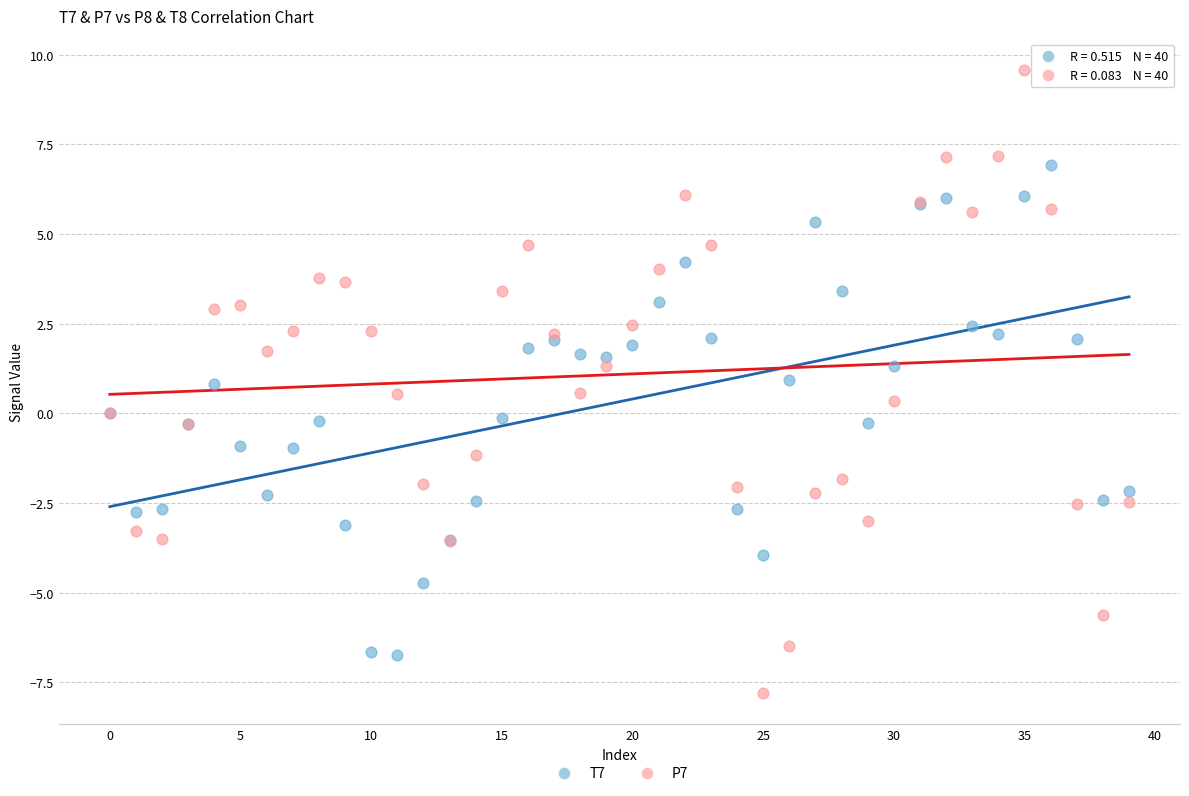

Which series reaches the minimum Y coordinate?

P7